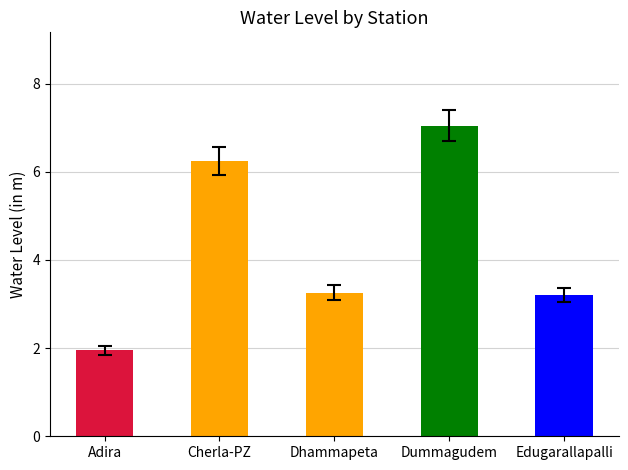

How many bars are there in total?

5